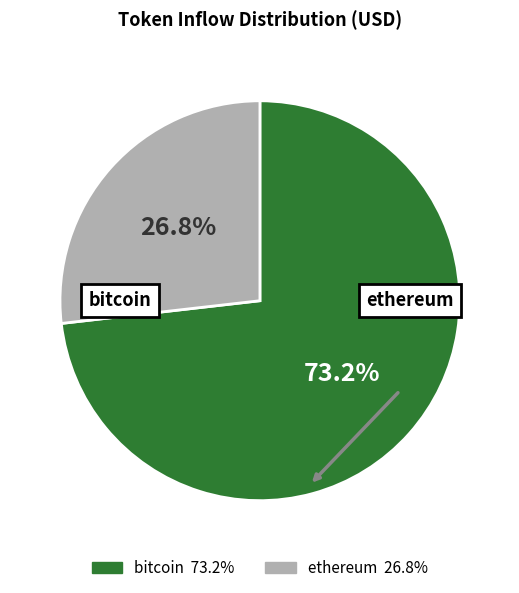

How much of the chart is everything except bitcoin?

26.8%